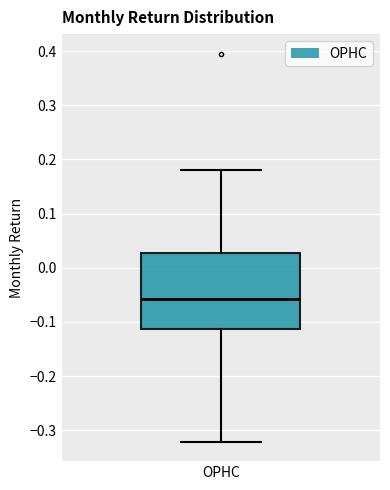

Transcribe this box plot: give where the median line is, the range the box spans, and where the two whiskers end, as read against the y-axis. The values are not printed on the chart, so give them approximately, as read against the axis.

median -0.06, box -0.11 to 0.03, whiskers -0.32 to 0.18